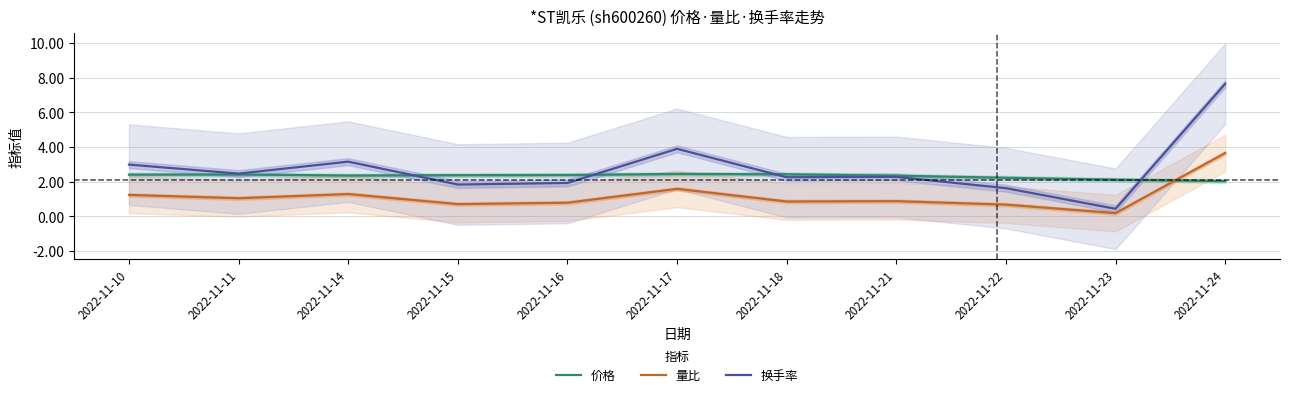

Between 2022-11-17 and 2022-11-15, which is larger?

2022-11-17